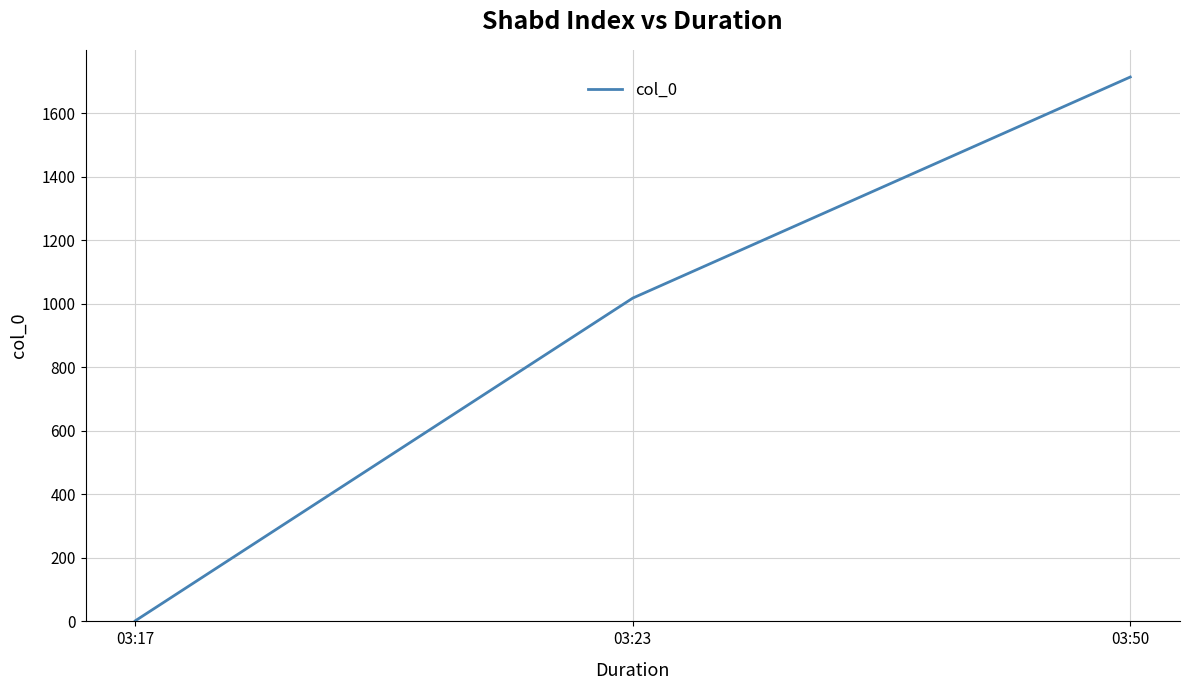

Rank the categories by value from highest to lowest.

03:50, 03:23, 03:17